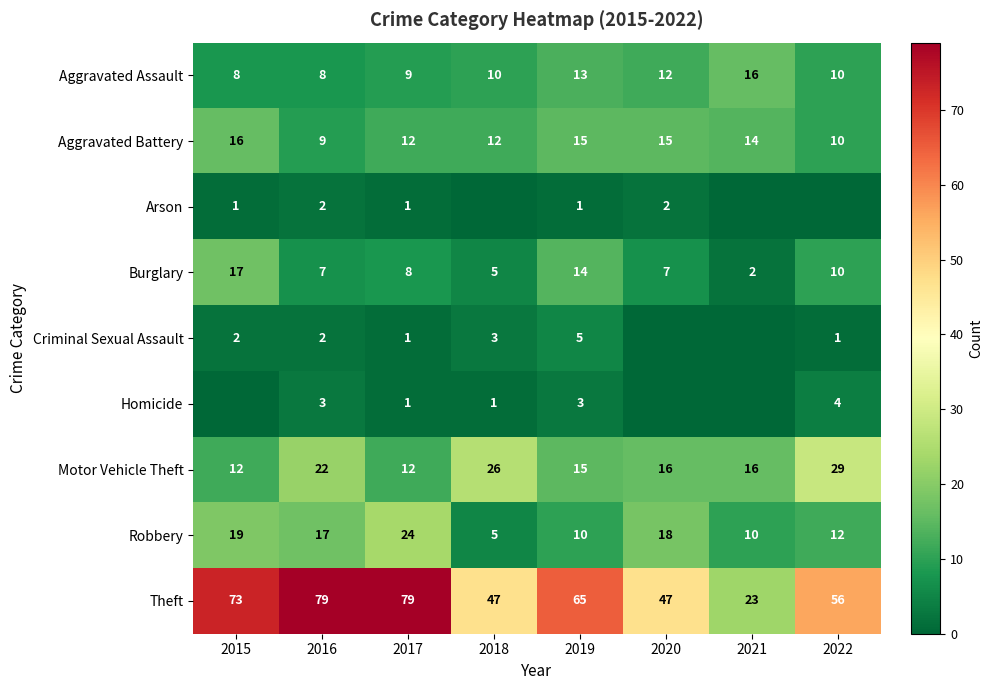

At how many categories does at least one series exceed 37?

7